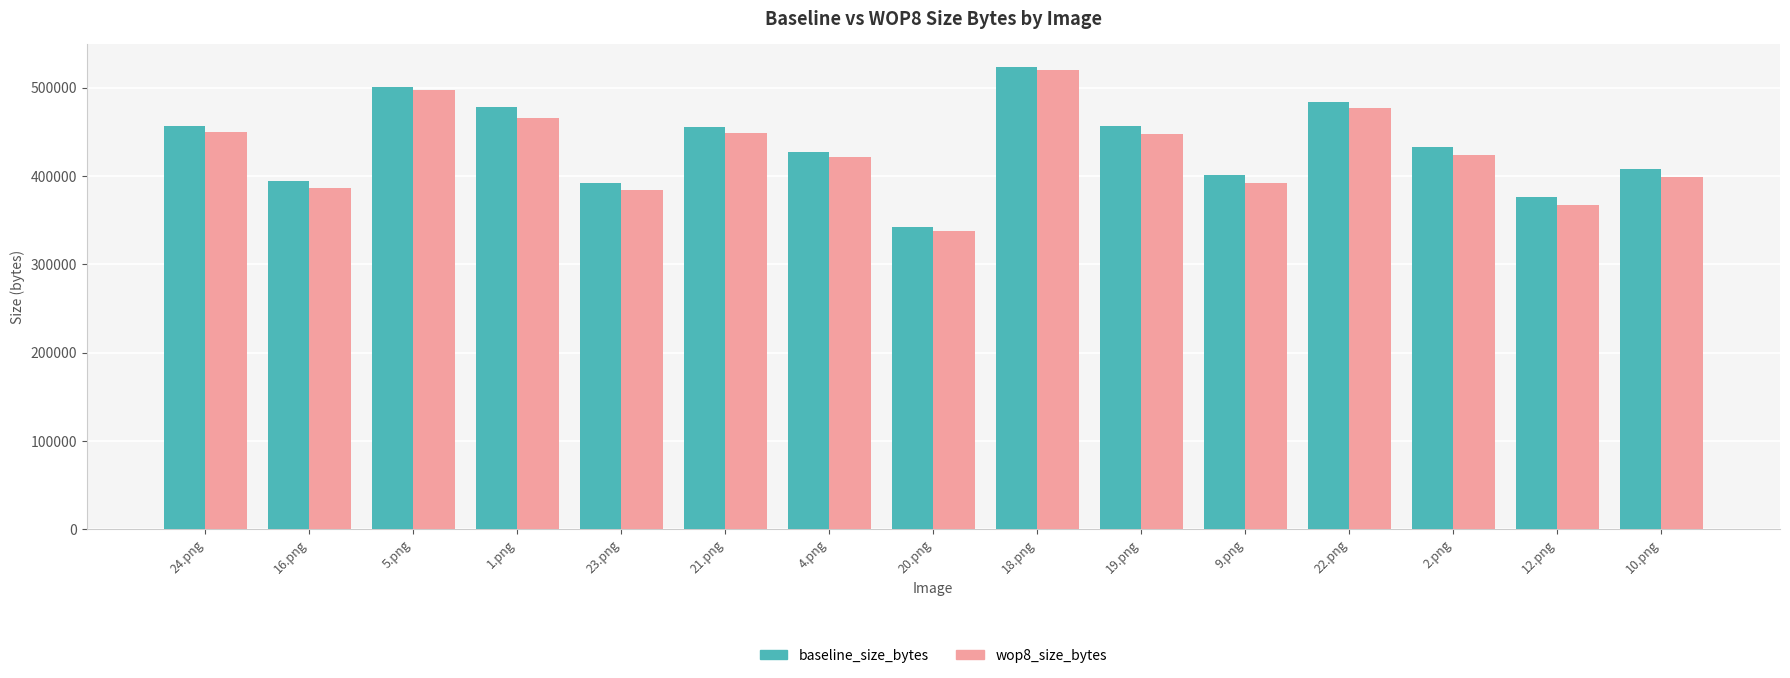

How many distinct data groups are displayed?

2